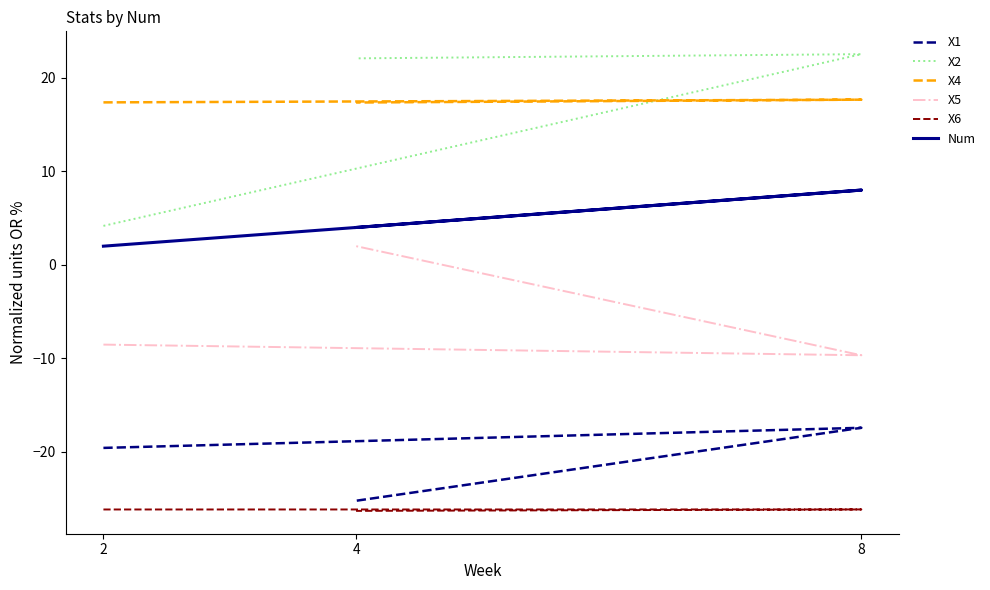

Reading left to right, list all the values displayed in this chart.

X1: 2=-19.6	8=-17.4	4=-25.2
X2: 2=4.2	8=22.5	4=22.1
X4: 2=17.4	8=17.7	4=17.4
X5: 2=-8.5	8=-9.7	4=2.0
X6: 2=-26.2	8=-26.2	4=-26.3
Num: 2=2.0	8=8.0	4=4.0